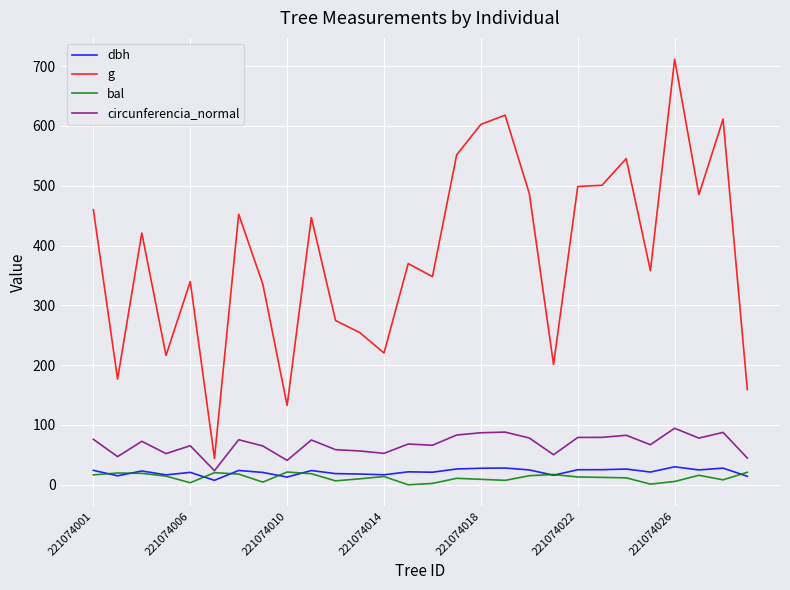

List the series in order of their peak value, lowest first.

bal, dbh, circunferencia_normal, g